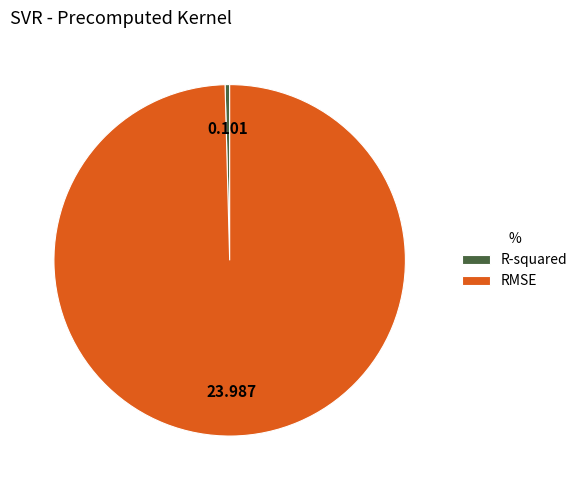

Is R-squared the majority of the pie?

No